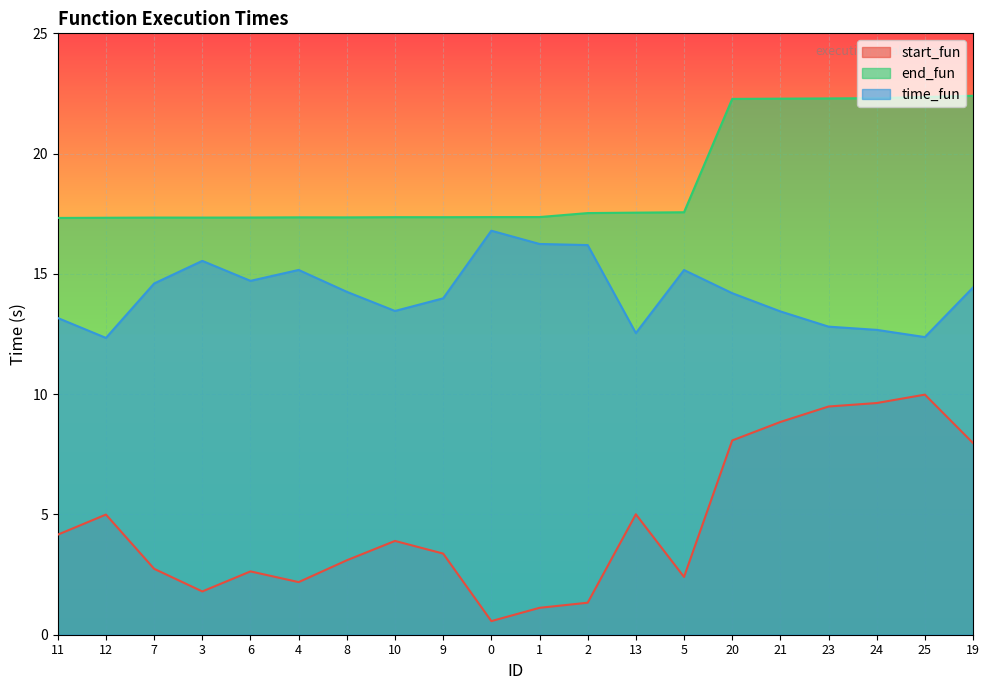

Is the value of end_fun at 19 greater than the value of start_fun at 0?

Yes